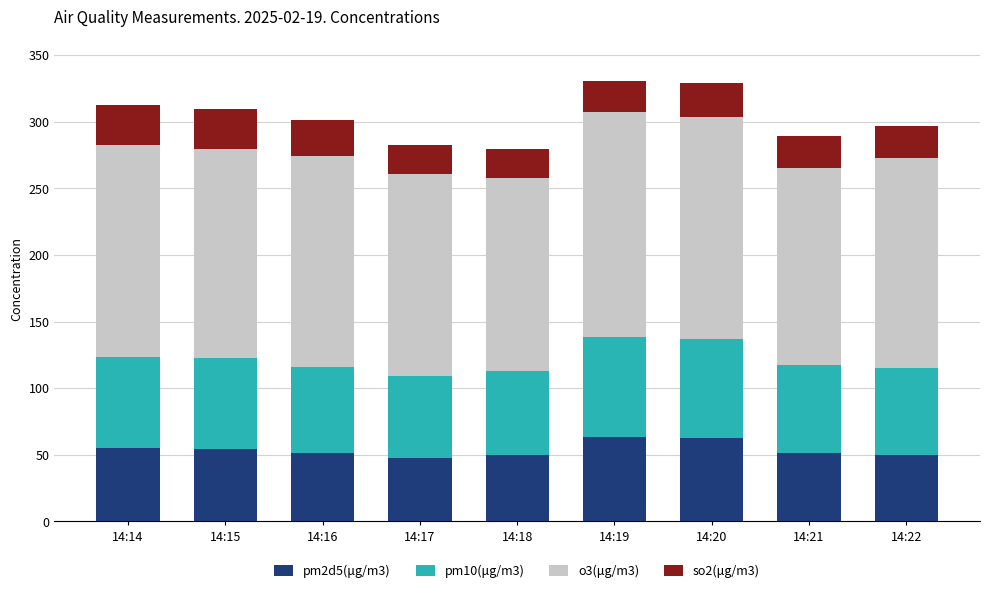

How many data points does each series have?

9